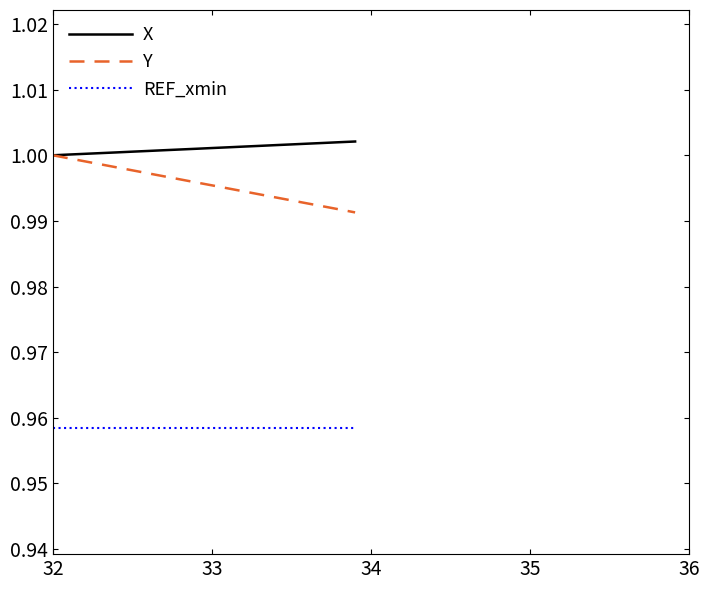

List the series in order of their peak value, lowest first.

REF_xmin, Y, X